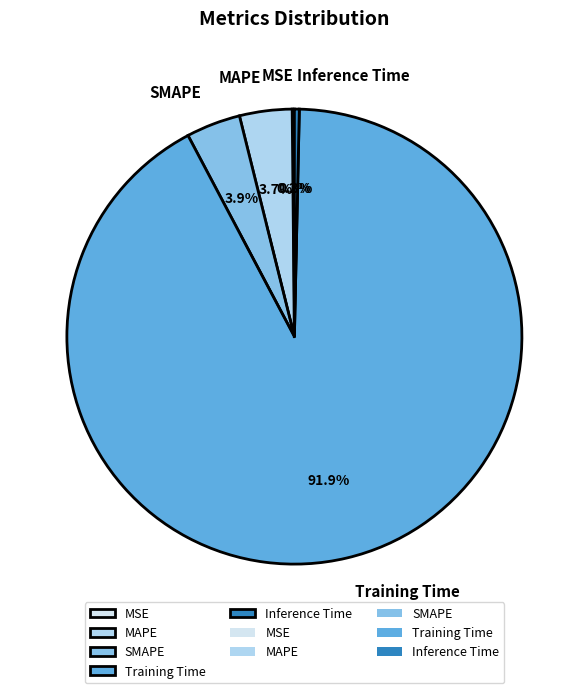

Does Training Time represent more than half of the total?

Yes